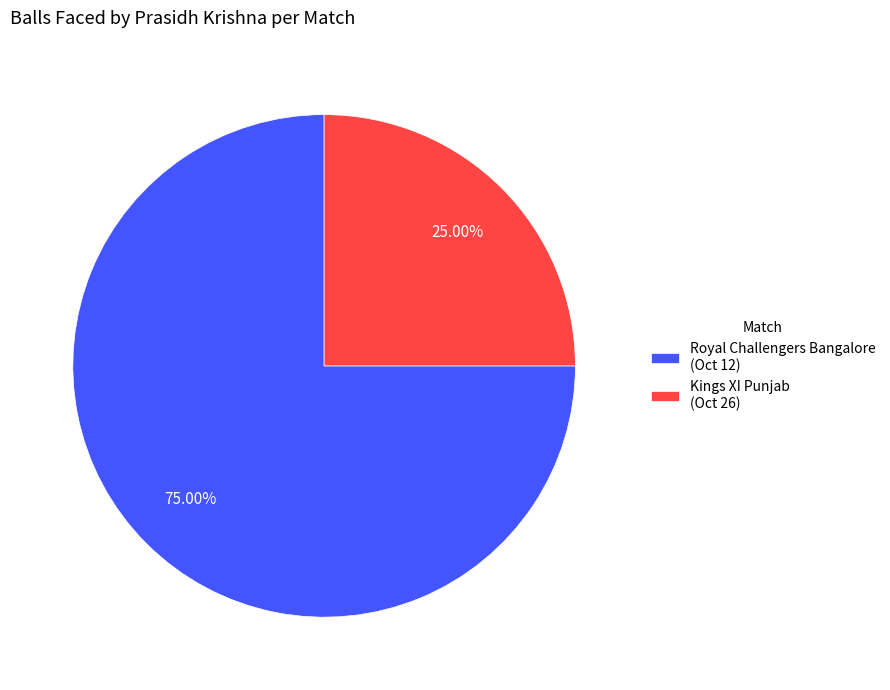

What is the ratio of the value at Royal Challengers Bangalore (Oct 12) to the value at Kings XI Punjab (Oct 26)?

3.0